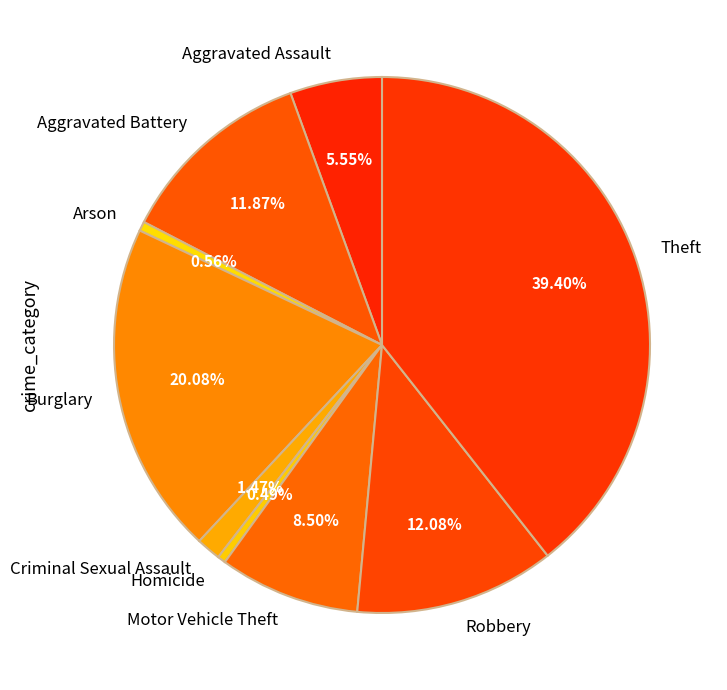

Is there any slice that represents more than half of the pie?

No